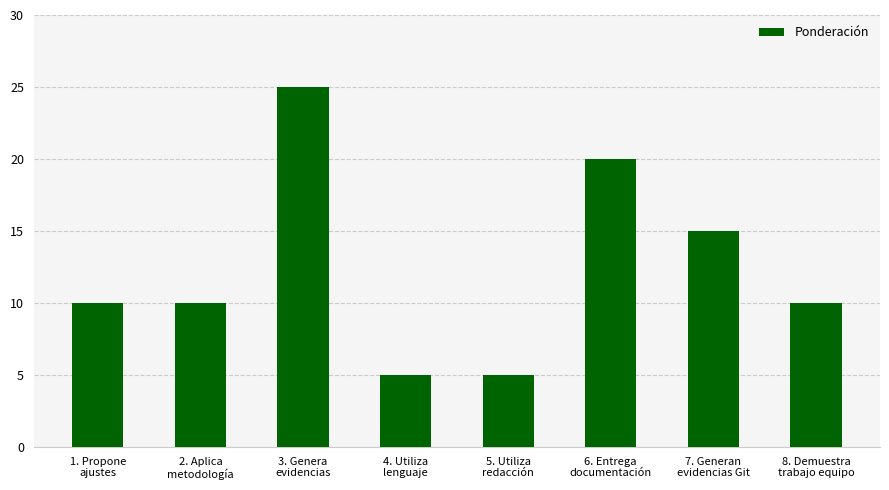

What is the greatest value displayed?

25